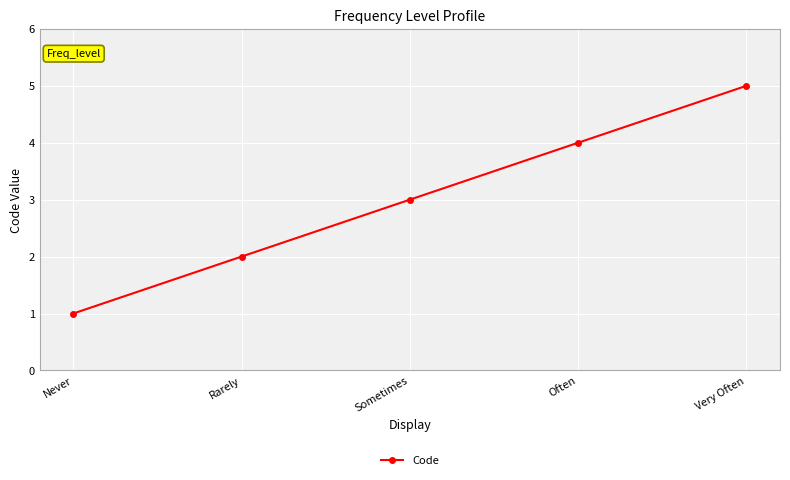

Rank the categories by value from highest to lowest.

Very Often, Often, Sometimes, Rarely, Never